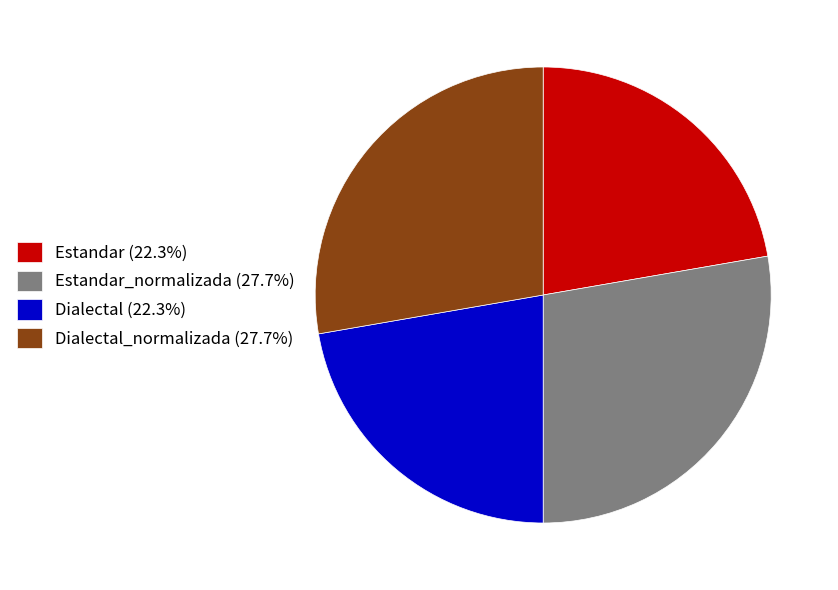

Is the sum of Estandar (22.3%) and Dialectal (22.3%) greater than half?

No